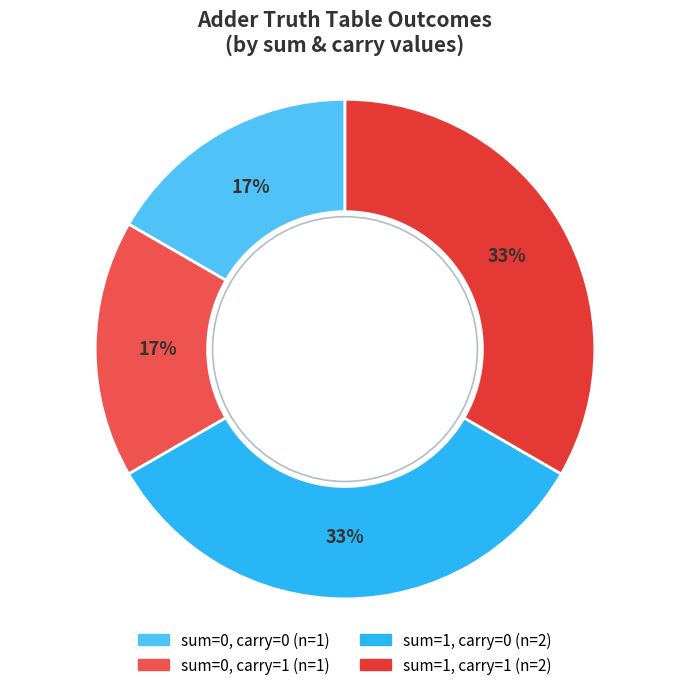

Count the number of slices in the pie.

4